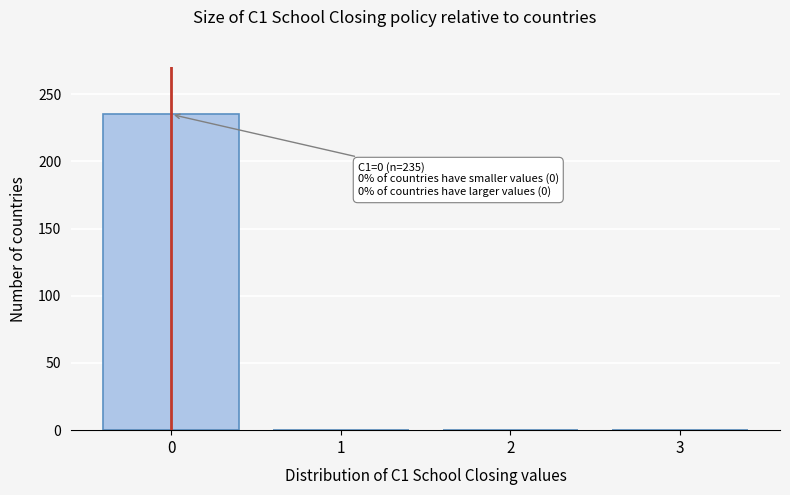

Reading left to right, list all the values displayed in this chart.

0=235	1=0	2=0	3=0